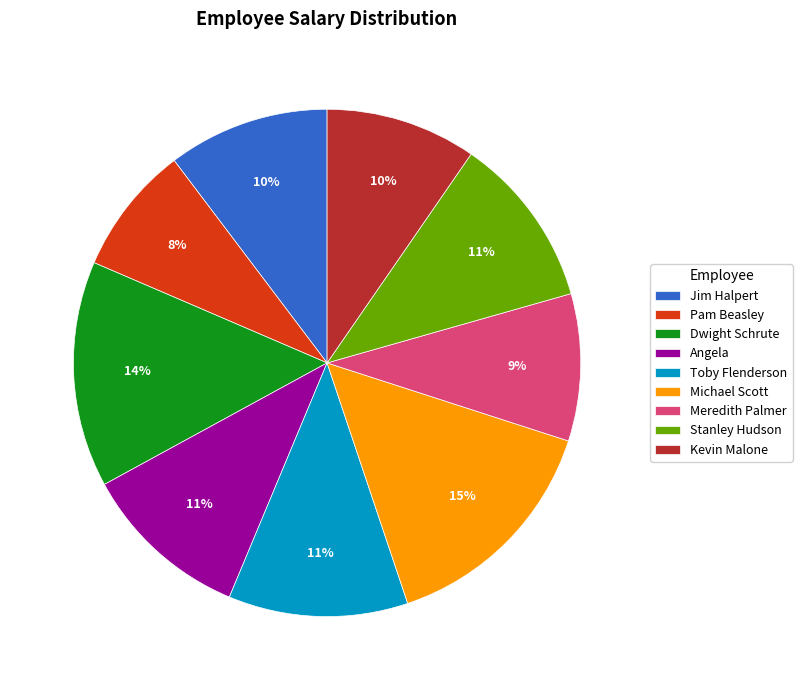

Approximately how many times larger is the value at Meredith Palmer compared to Toby Flenderson?

0.8